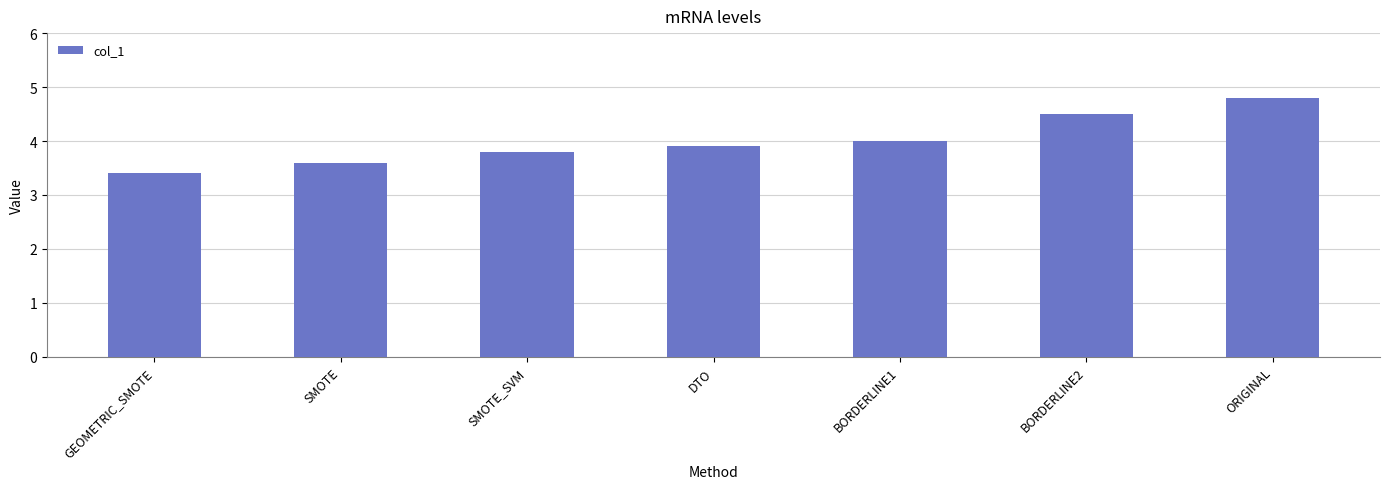

Rank the categories by value from lowest to highest.

GEOMETRIC_SMOTE, SMOTE, SMOTE_SVM, DTO, BORDERLINE1, BORDERLINE2, ORIGINAL